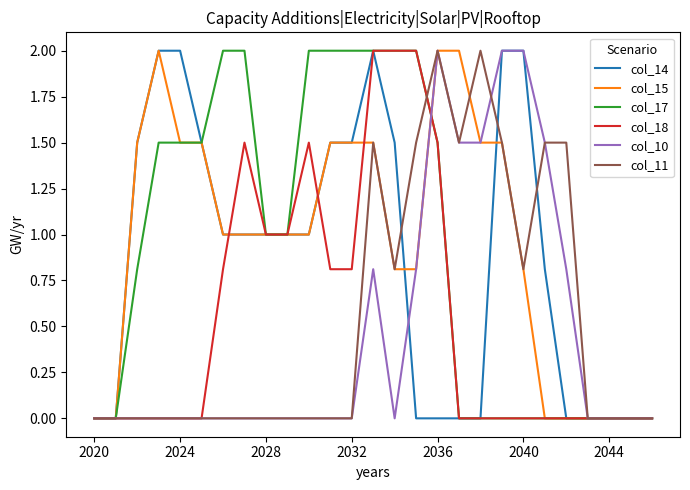

Reading right to left, list all the values displayed in this chart.

col_14: 0.0	0.0	0.0	0.0	0.0	0.8	2.0	2.0	0.0	0.0	0.0	0.0	1.5	2.0	1.5	1.5	1.0	1.0	1.0	1.0	1.0	1.5	2.0	2.0	1.5	0.0	0.0
col_15: 0.0	0.0	0.0	0.0	0.0	0.0	0.8	1.5	1.5	2.0	2.0	0.8	0.8	1.5	1.5	1.5	1.0	1.0	1.0	1.0	1.0	1.5	1.5	2.0	1.5	0.0	0.0
col_17: 0.0	0.0	0.0	0.0	0.0	0.0	0.0	0.0	0.0	0.0	1.5	2.0	2.0	2.0	2.0	2.0	2.0	1.0	1.0	2.0	2.0	1.5	1.5	1.5	0.8	0.0	0.0
col_18: 0.0	0.0	0.0	0.0	0.0	0.0	0.0	0.0	0.0	0.0	1.5	2.0	2.0	2.0	0.8	0.8	1.5	1.0	1.0	1.5	0.8	0.0	0.0	0.0	0.0	0.0	0.0
col_10: 0.0	0.0	0.0	0.0	0.8	1.5	2.0	2.0	1.5	1.5	2.0	0.8	0.0	0.8	0.0	0.0	0.0	0.0	0.0	0.0	0.0	0.0	0.0	0.0	0.0	0.0	0.0
col_11: 0.0	0.0	0.0	0.0	1.5	1.5	0.8	1.5	2.0	1.5	2.0	1.5	0.8	1.5	0.0	0.0	0.0	0.0	0.0	0.0	0.0	0.0	0.0	0.0	0.0	0.0	0.0